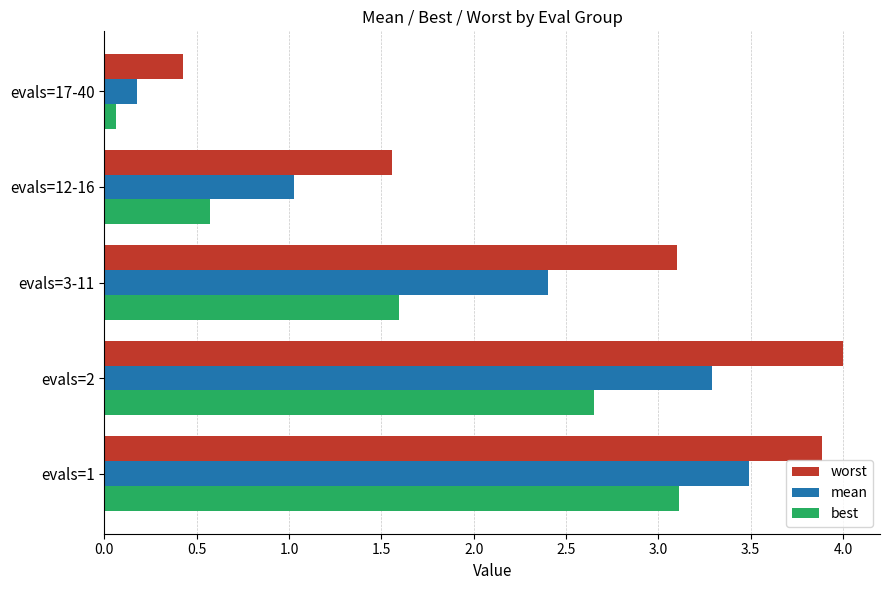

What is the sum of the worst values at evals=3-11 and evals=2?

7.1